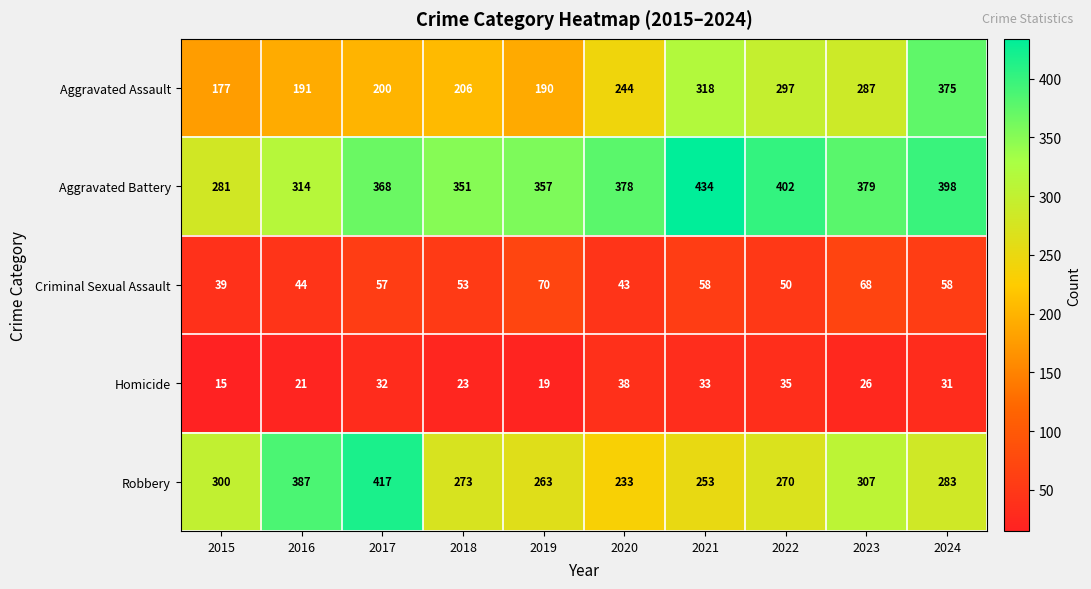

Rank the series at 2023 from lowest to highest value.

Homicide, Criminal Sexual Assault, Aggravated Assault, Robbery, Aggravated Battery